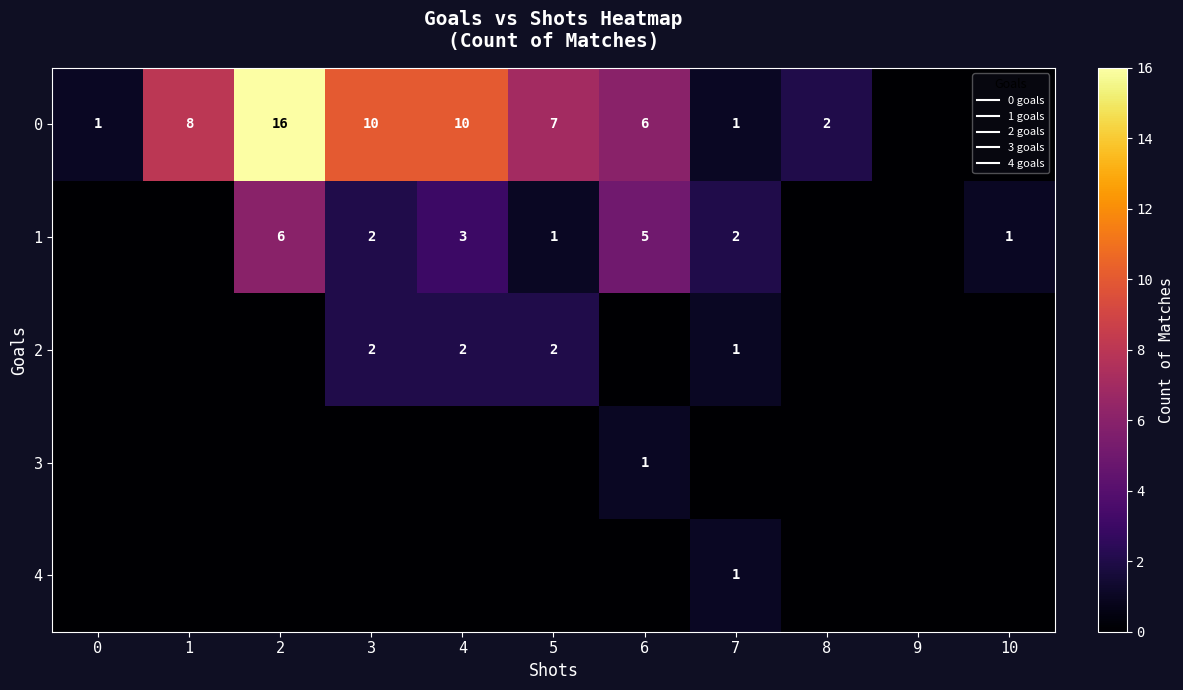

Count the number of data series in this chart.

5